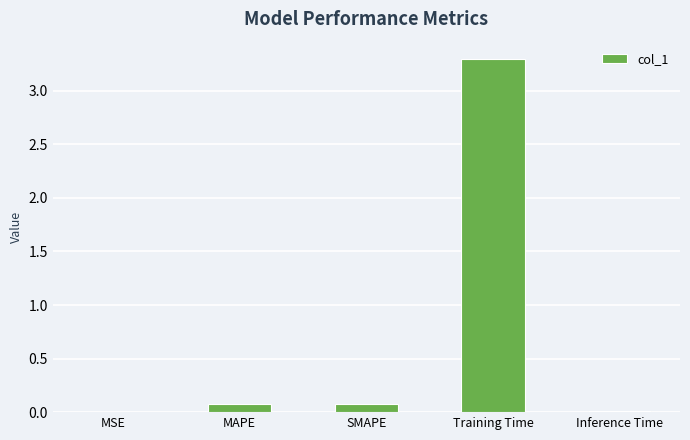

Read the value at MAPE.

0.1